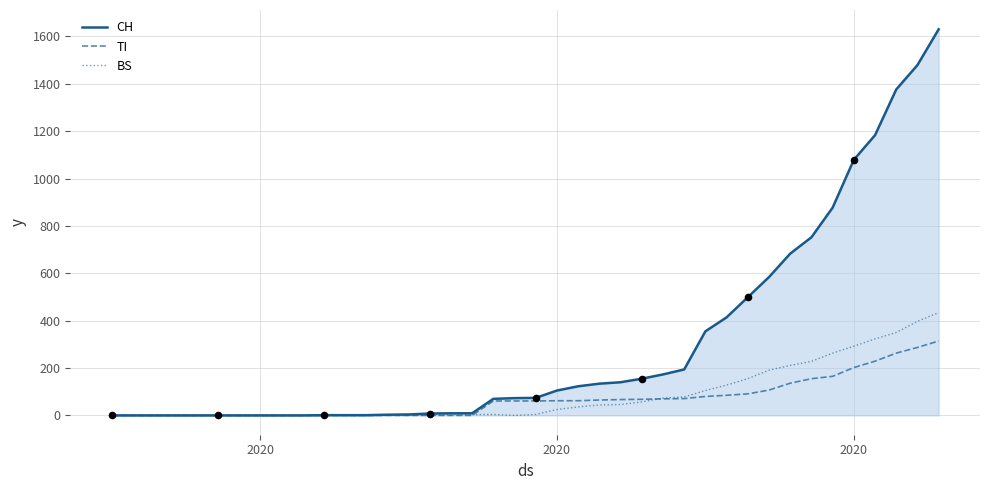

Rank the series by their maximum value, from highest to lowest.

CH, BS, TI